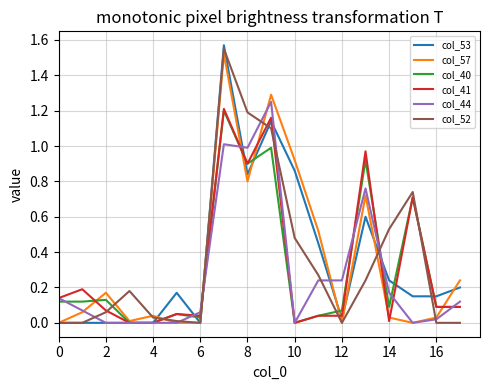

What is the highest value of the col_57 series?

1.5